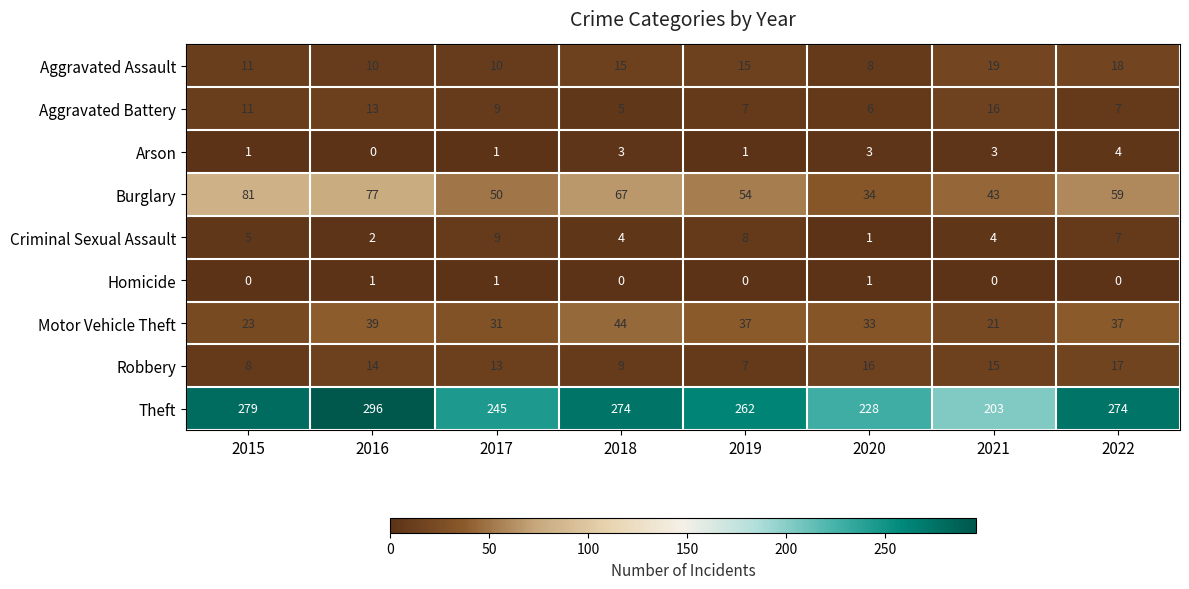

Rank the series by their maximum value, from highest to lowest.

Theft, Burglary, Motor Vehicle Theft, Aggravated Assault, Robbery, Aggravated Battery, Criminal Sexual Assault, Arson, Homicide